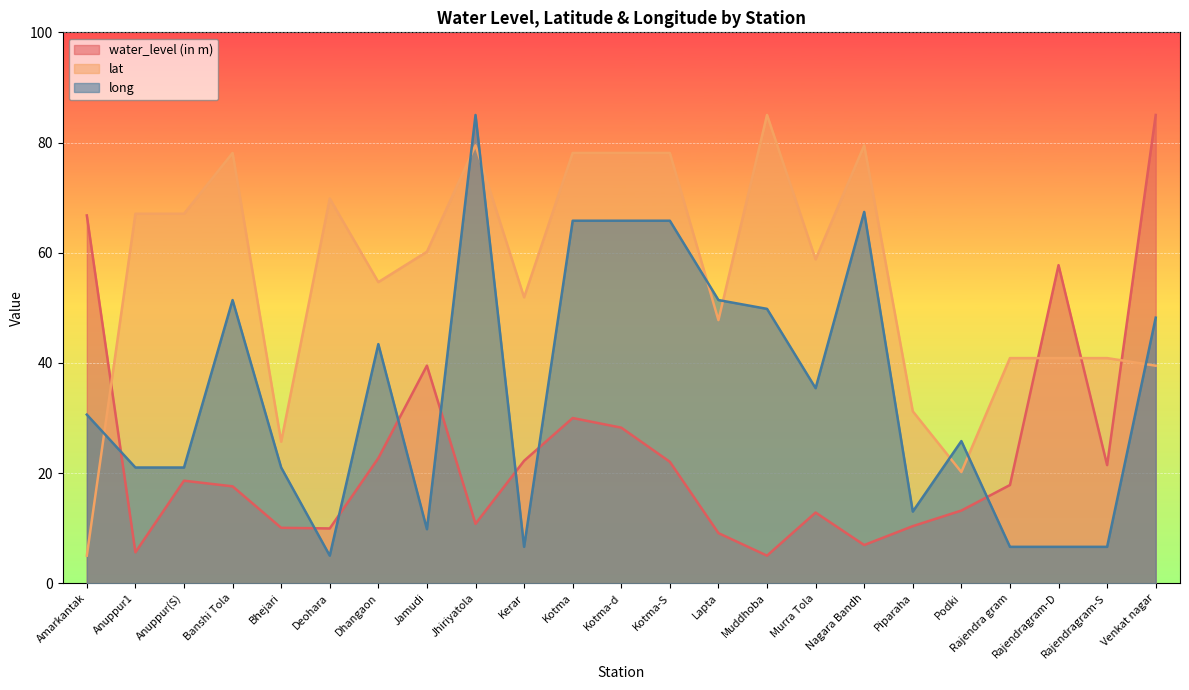

How many lines are shown in the chart?

3